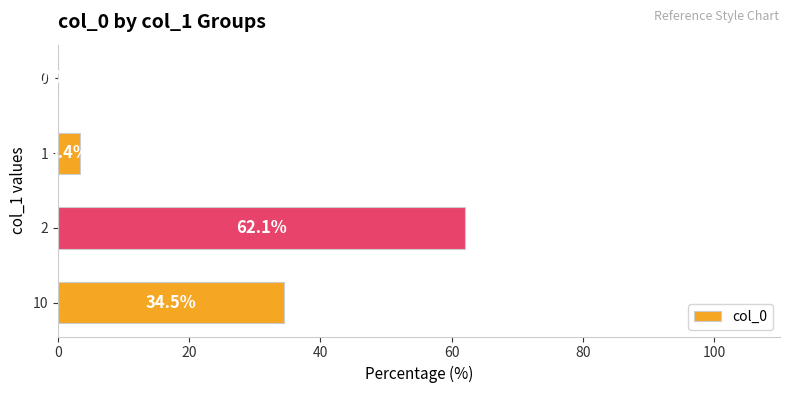

Between 10 and 1, which is larger?

10